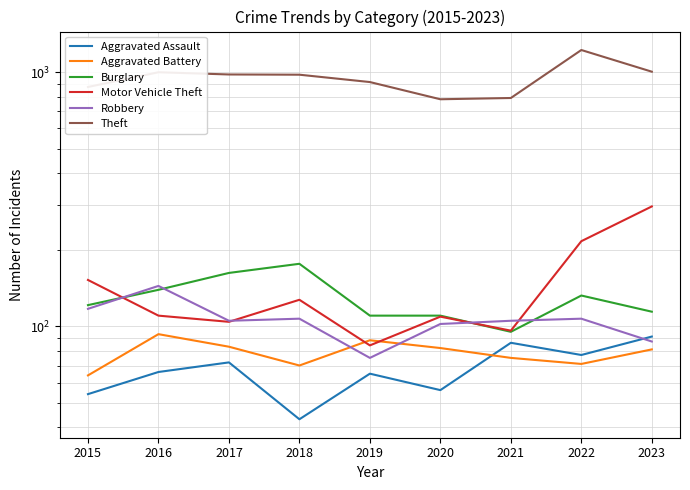

What is the sum of the Burglary values at 2018 and 2020?

286